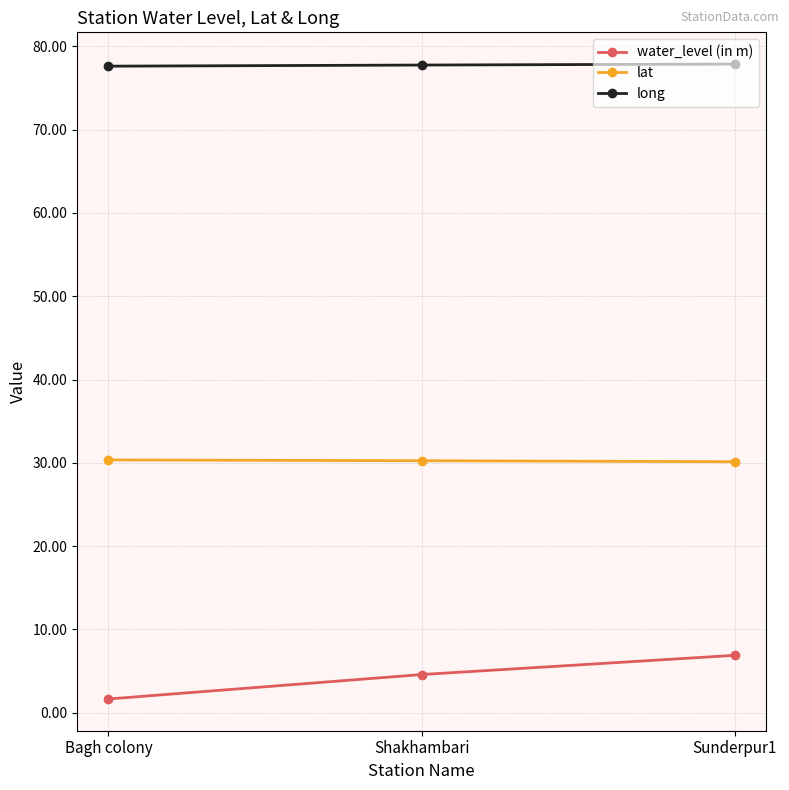

True or false: lat has a value of 30.3 at Shakhambari.

True